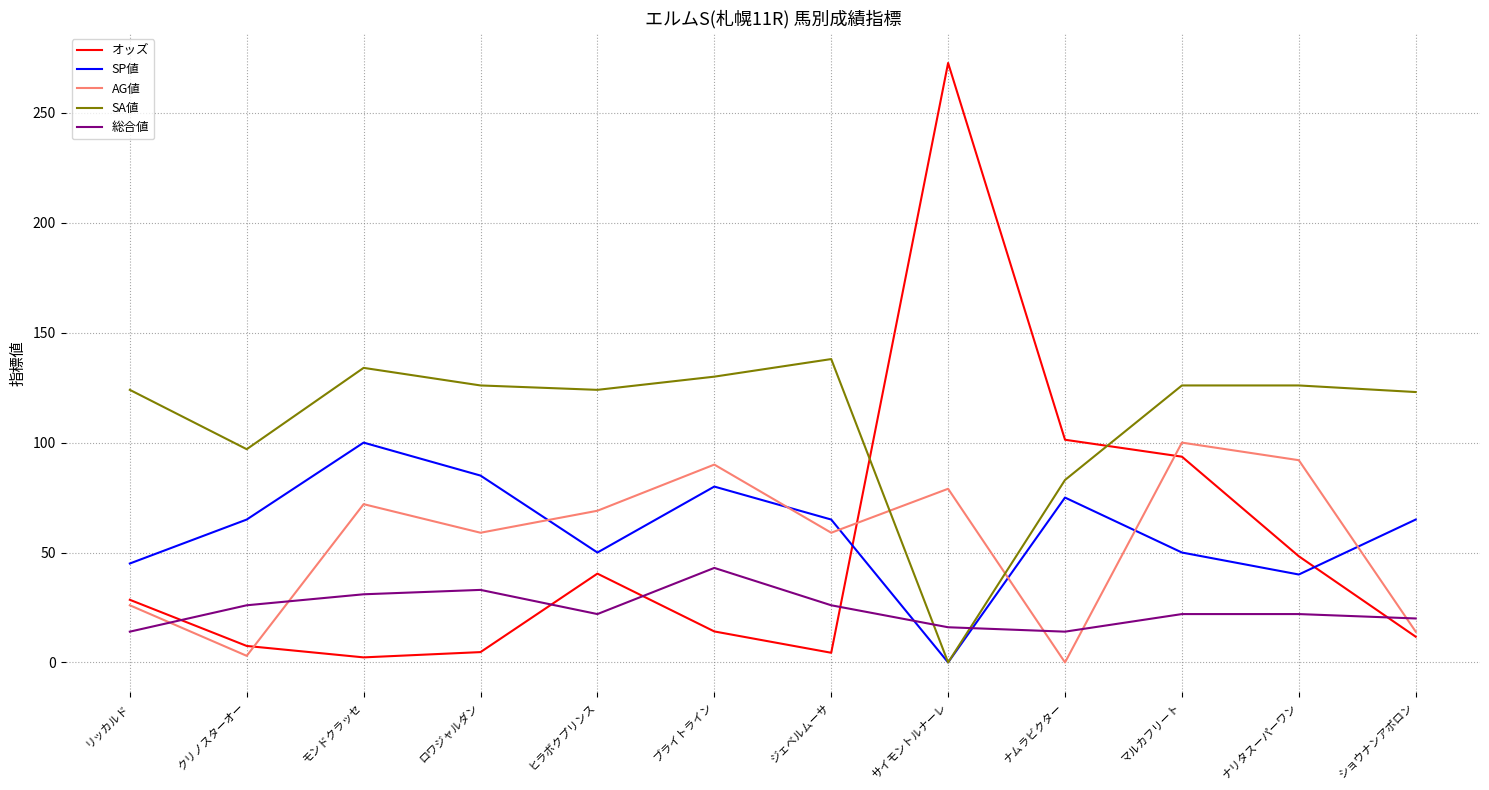

True or false: AG値 has a value of 7.1 at リッカルド.

False